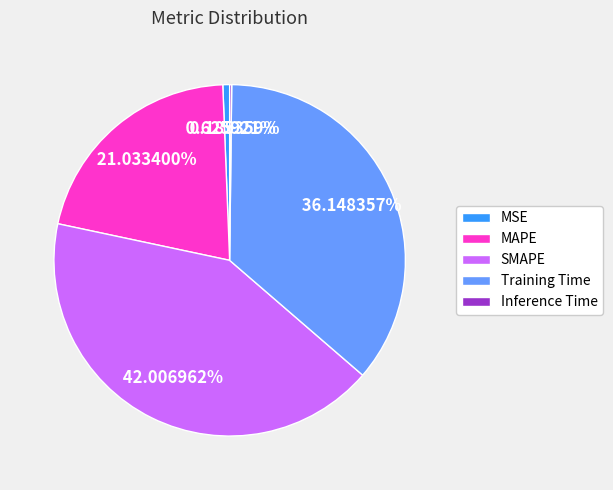

Is MSE the majority of the pie?

No